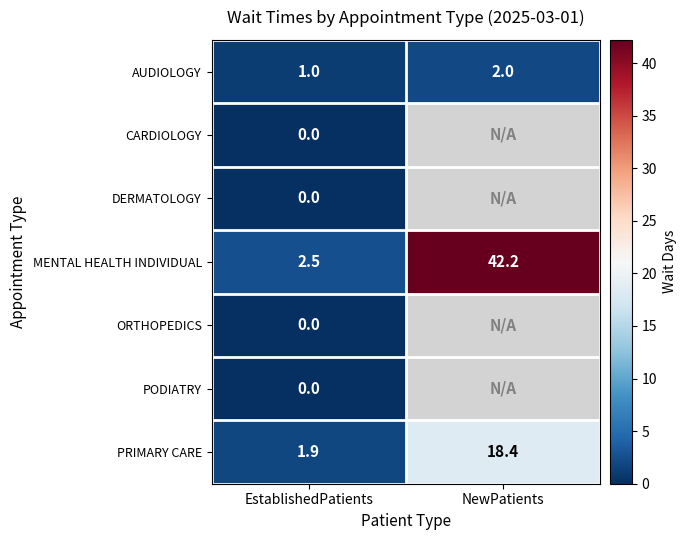

Read the PRIMARY CARE value at EstablishedPatients.

1.9